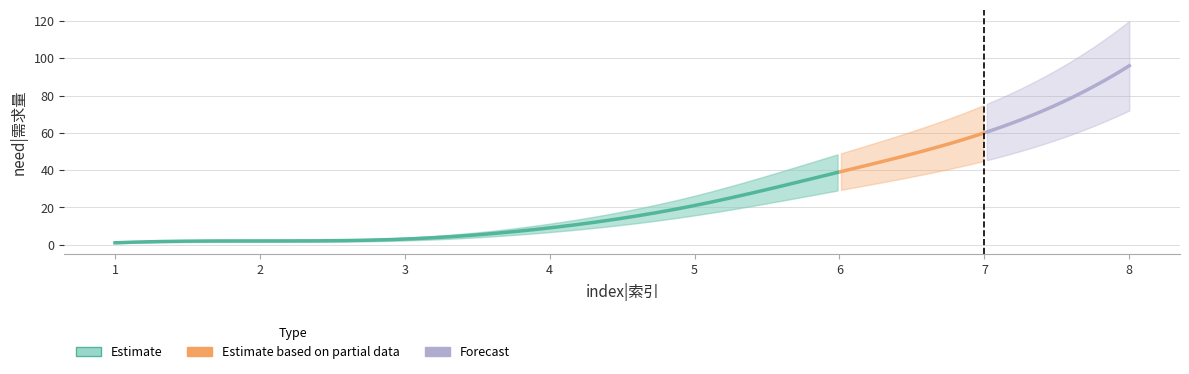

What is the difference between the maximum and minimum values?

95